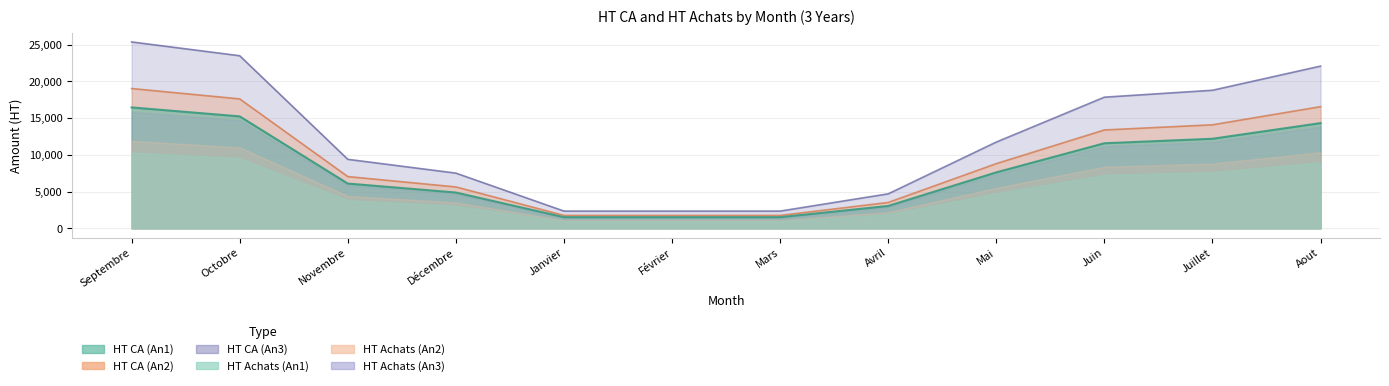

Rank the categories by HT CA (An2) value from highest to lowest.

Septembre, Octobre, Aout, Juillet, Juin, Mai, Novembre, Décembre, Avril, Janvier, Février, Mars